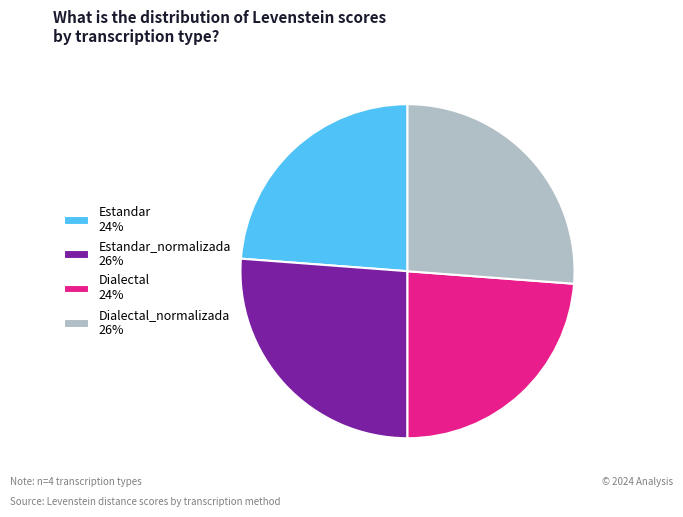

Is there a majority slice in this chart?

No